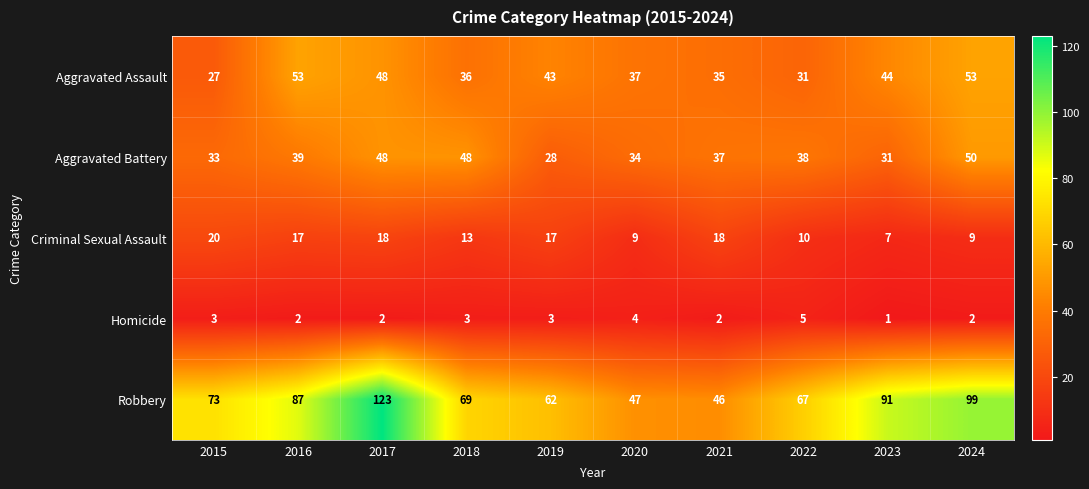

At how many categories does at least one series exceed 60?

8